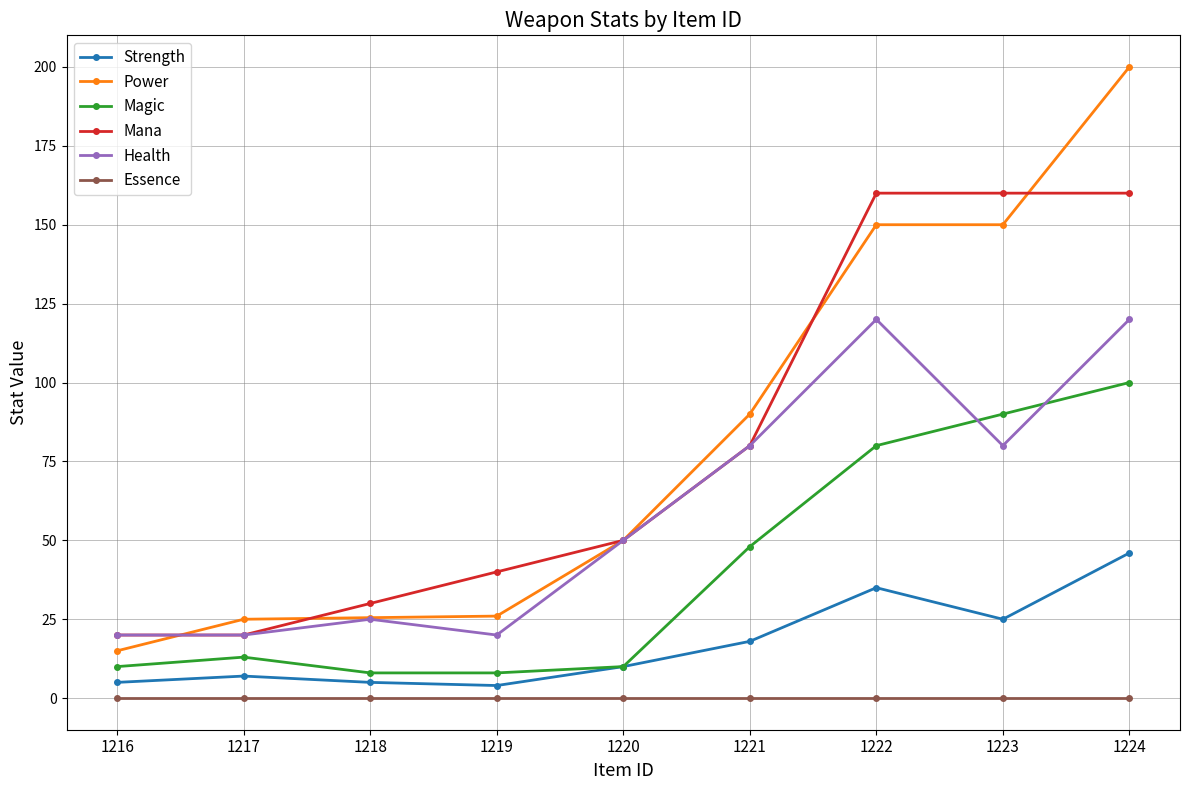

True or false: Mana and Essence intersect in this chart.

False